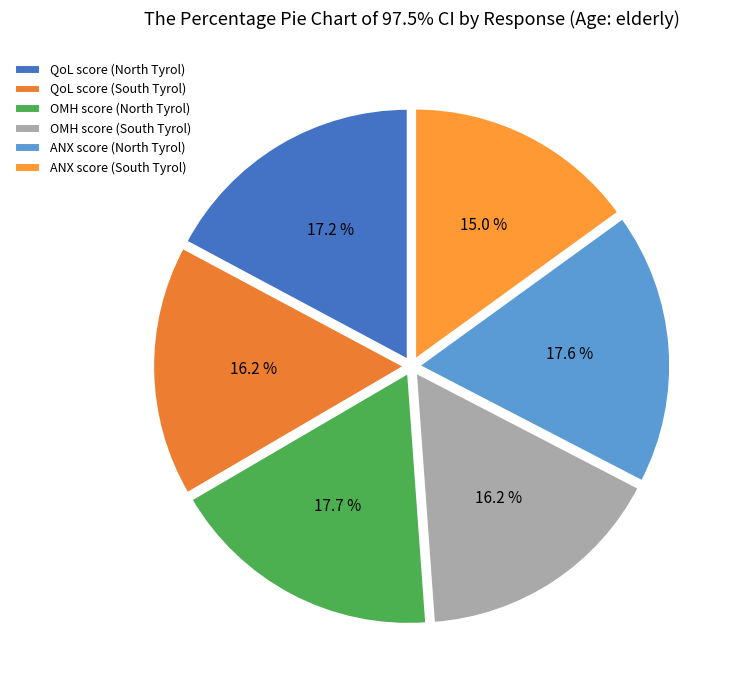

Is OMH score (South Tyrol) the majority of the pie?

No